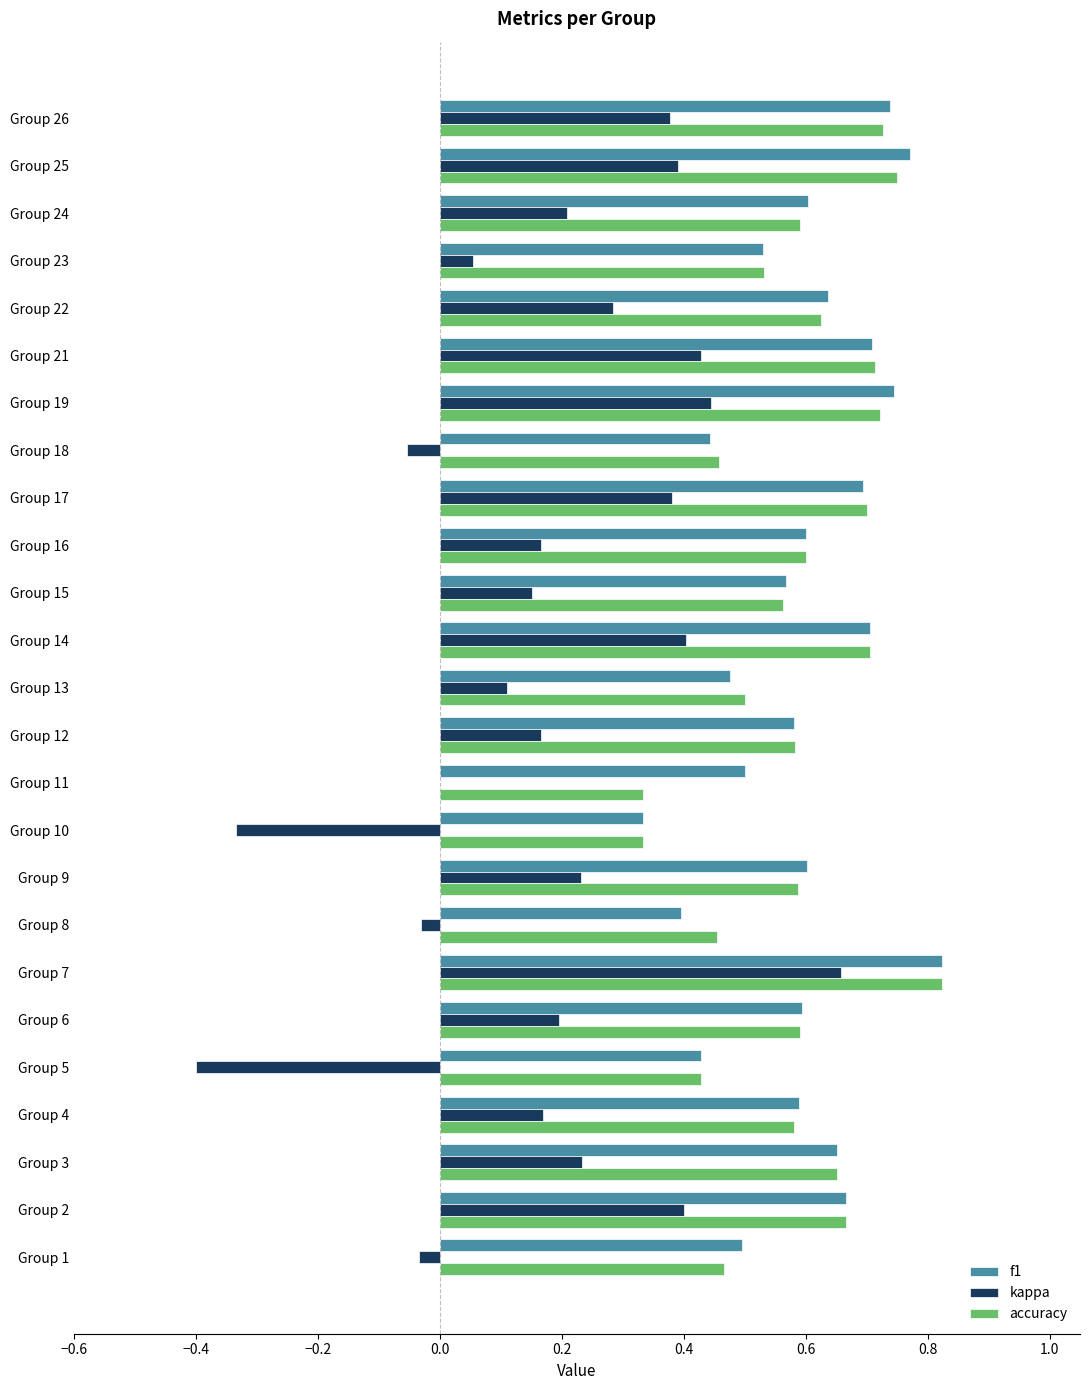

What is the sum of all f1 values?

14.9